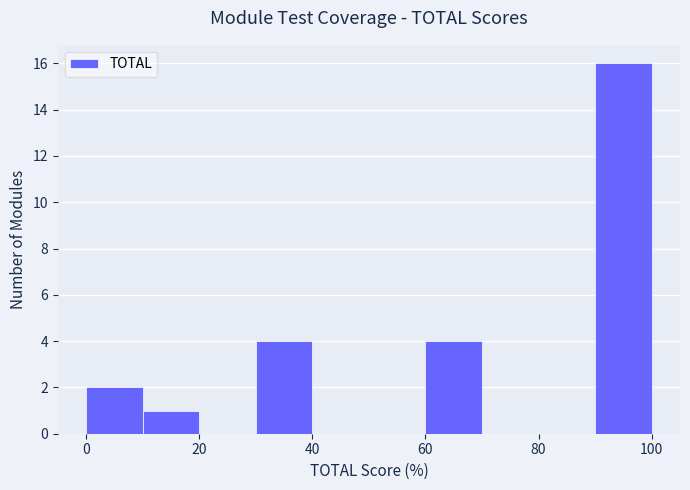

Over which range of the x-axis is the bar tallest?

90 to 100